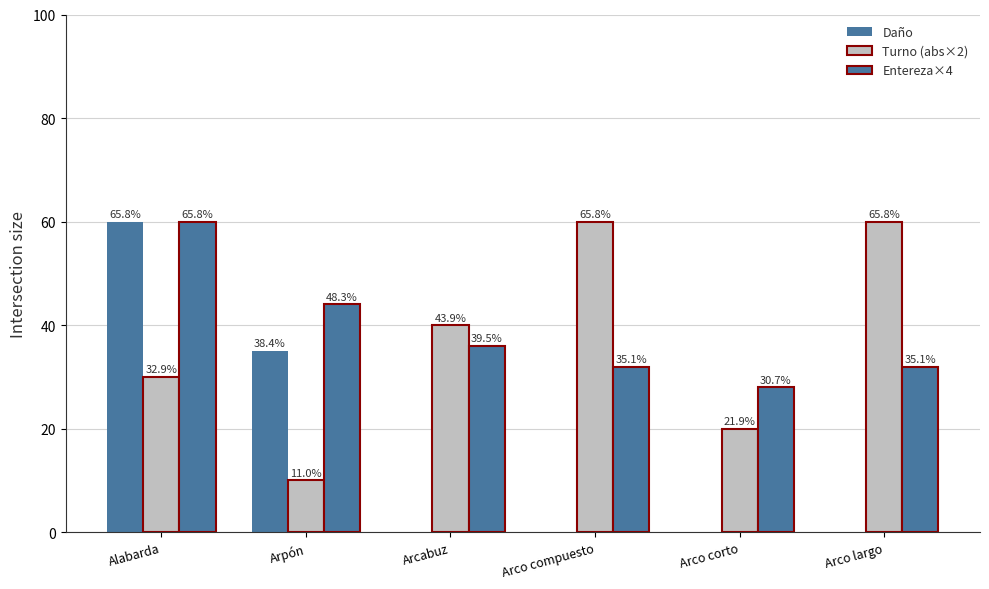

Count the Turno (abs×2) values in the range 20 to 60.

5